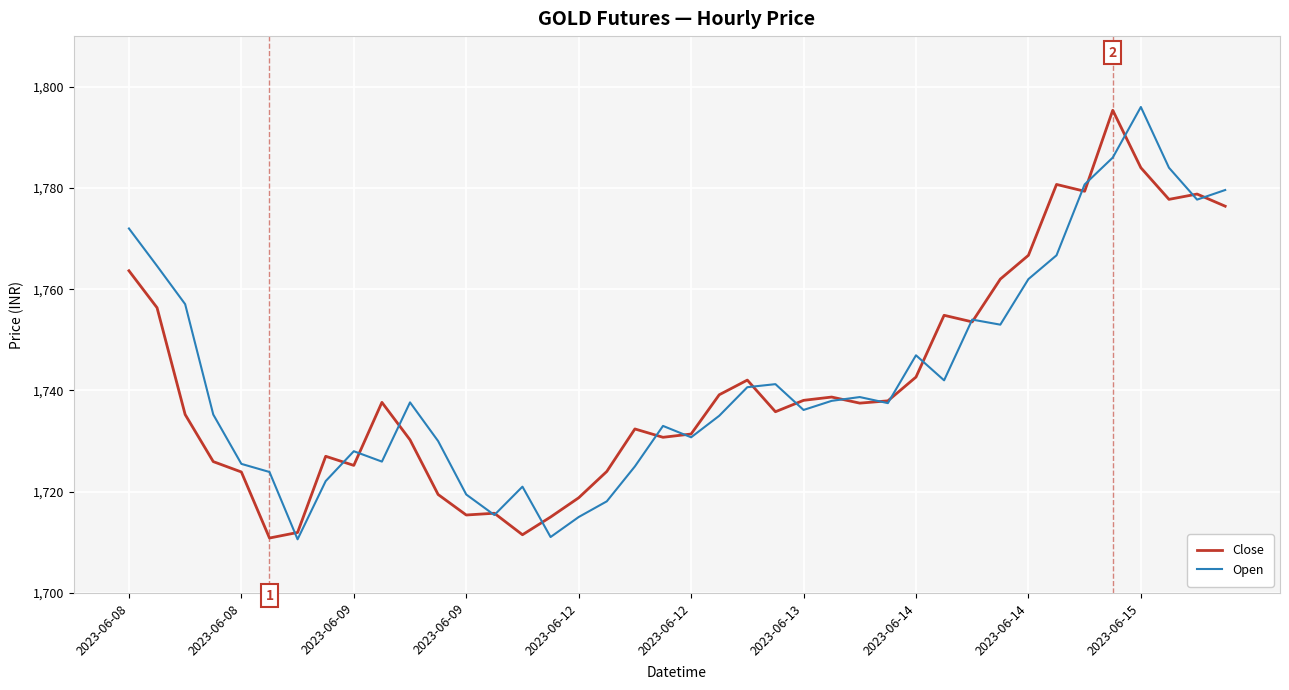

What is the minimum value shown in the chart?

1710.6